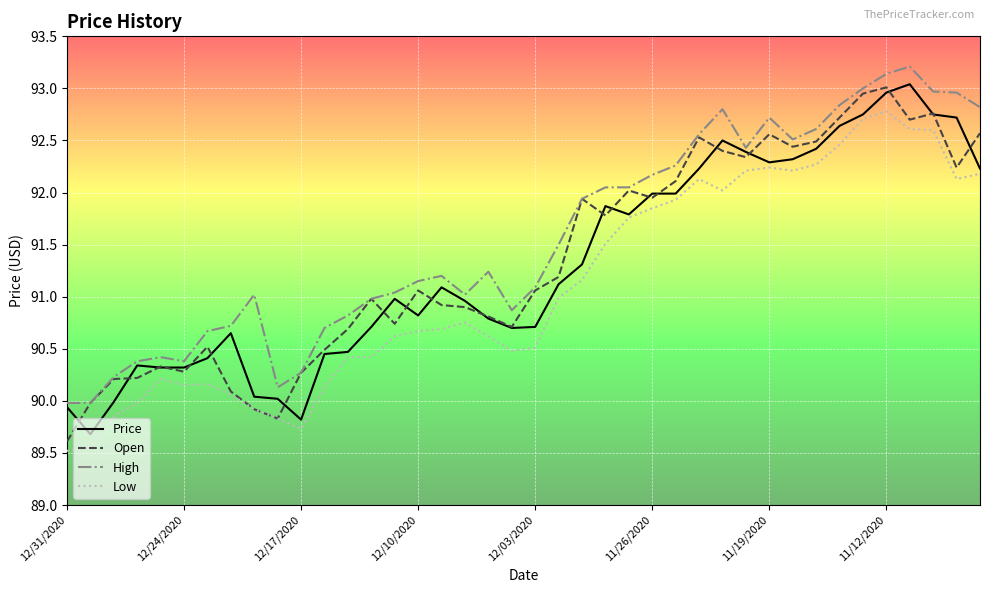

What is the maximum value for High?

93.2